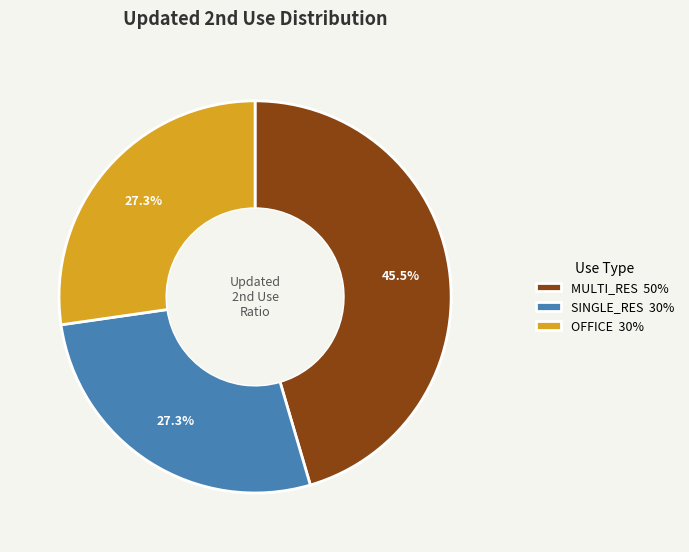

How many slices are in this pie chart?

3